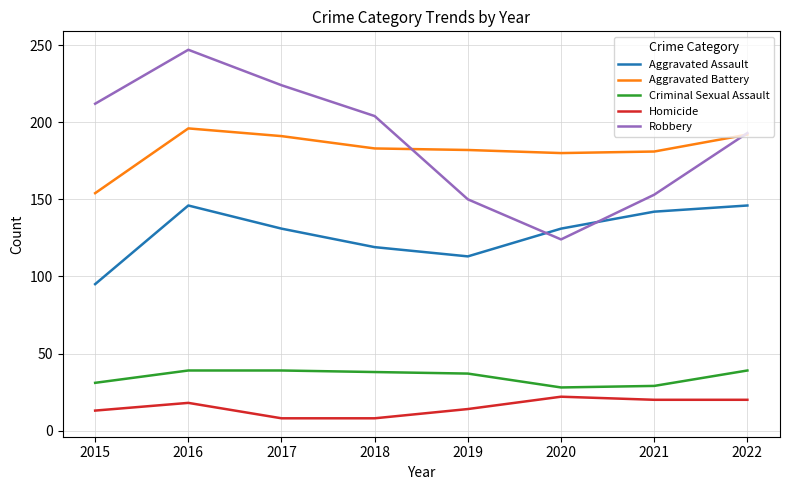

List the series in order of their peak value, lowest first.

Homicide, Criminal Sexual Assault, Aggravated Assault, Aggravated Battery, Robbery